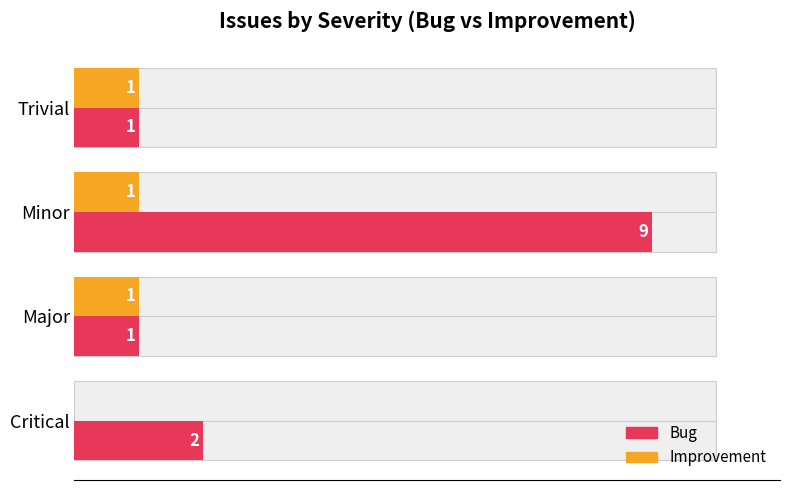

At Minor, list the series in order from smallest to largest.

Improvement, Bug